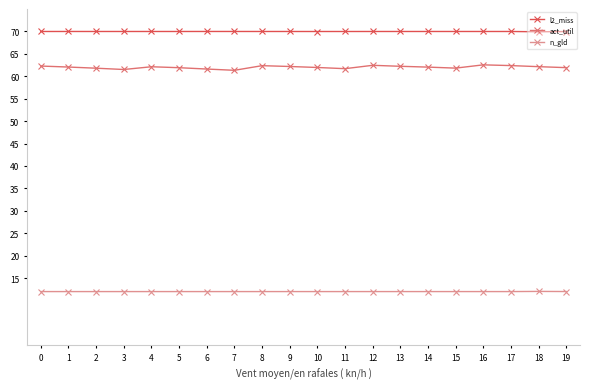

True or false: l2_miss has more than 0 interior local peaks.

True